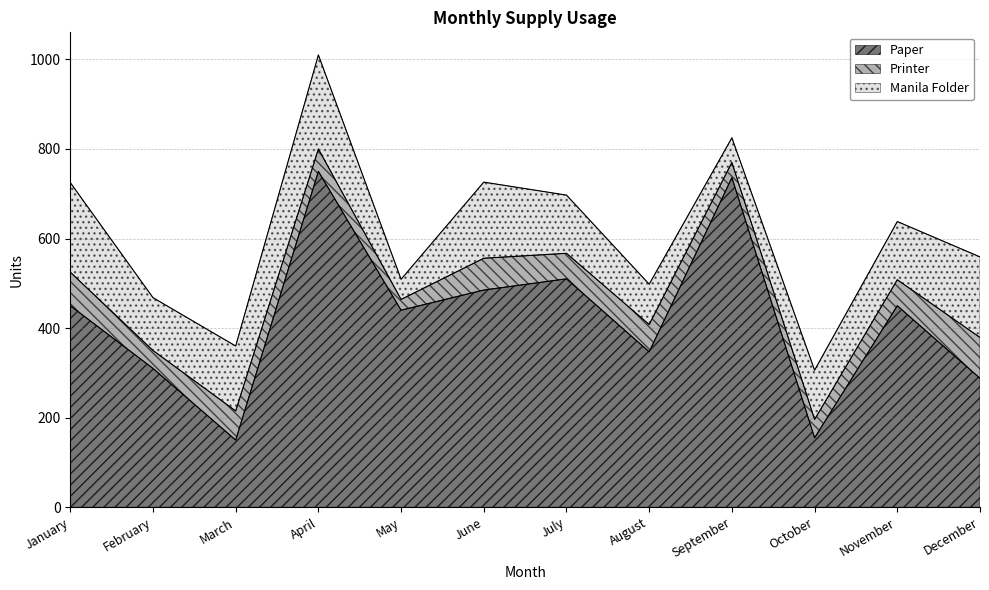

Which series has the largest range (max minus min)?

Paper